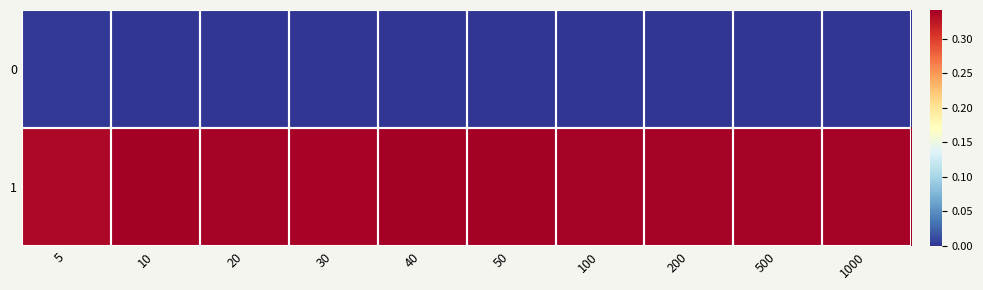

Which series has the largest range (max minus min)?

1